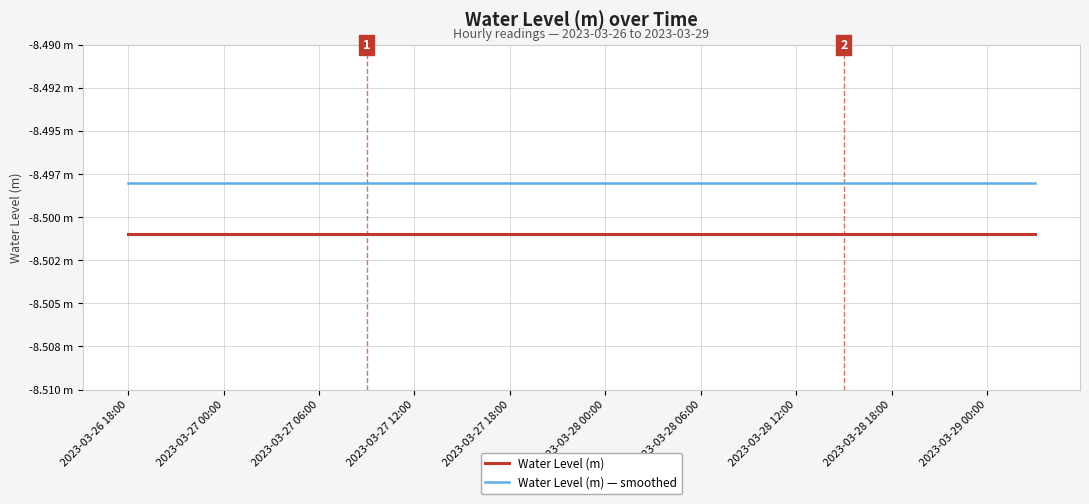

Which series has the largest range (max minus min)?

Water Level (m)